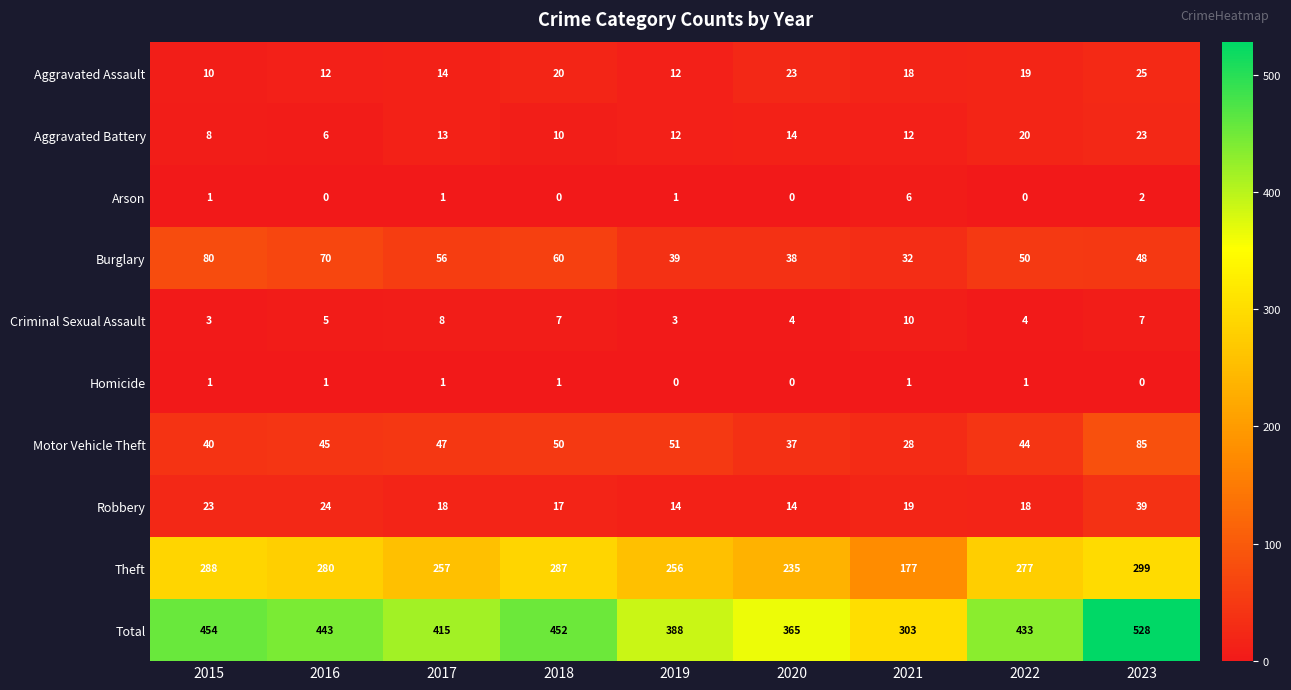

The Aggravated Battery series shows 21 at 2019. True or false?

False